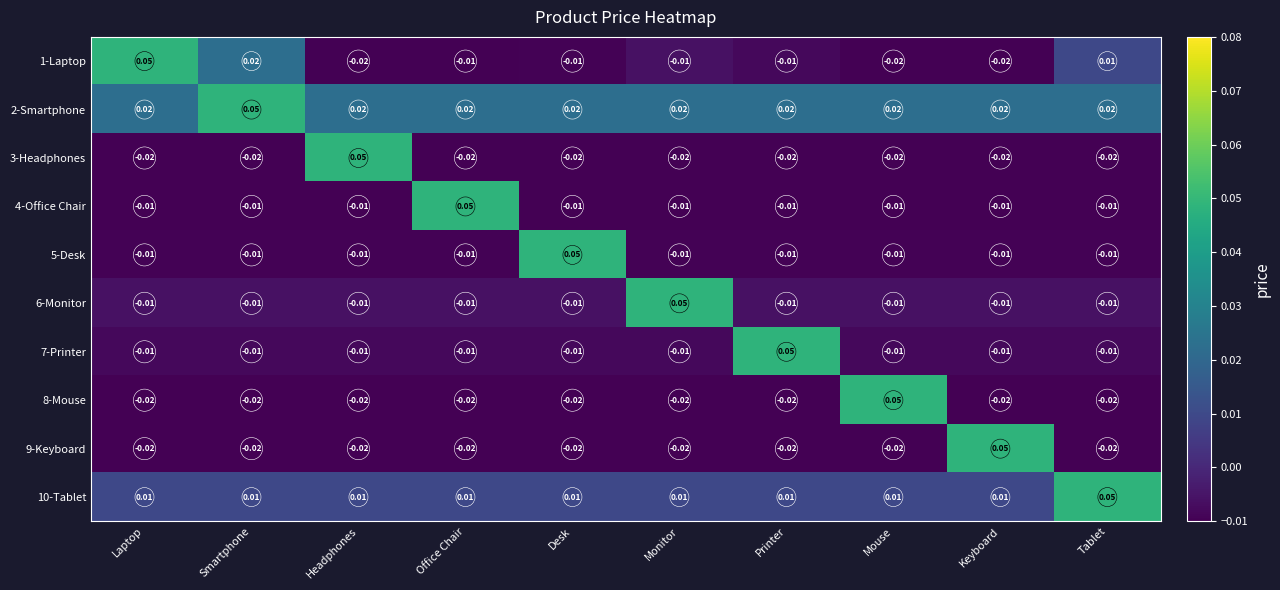

Is the value of 8-Mouse at Office Chair greater than the value of 5-Desk at Tablet?

No